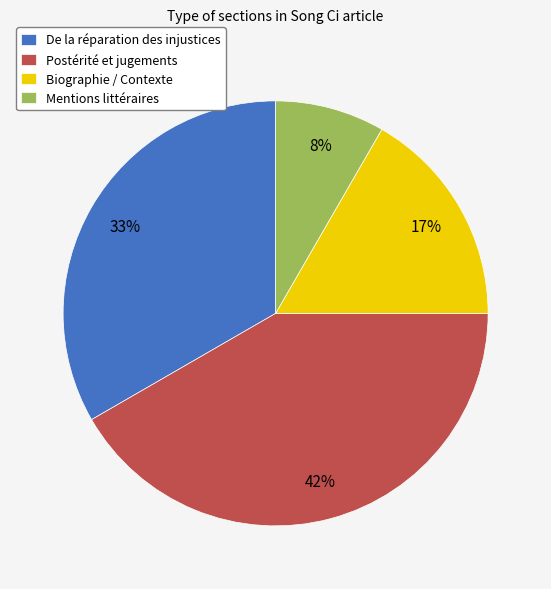

Is the sum of De la réparation des injustices and Postérité et jugements greater than half?

Yes